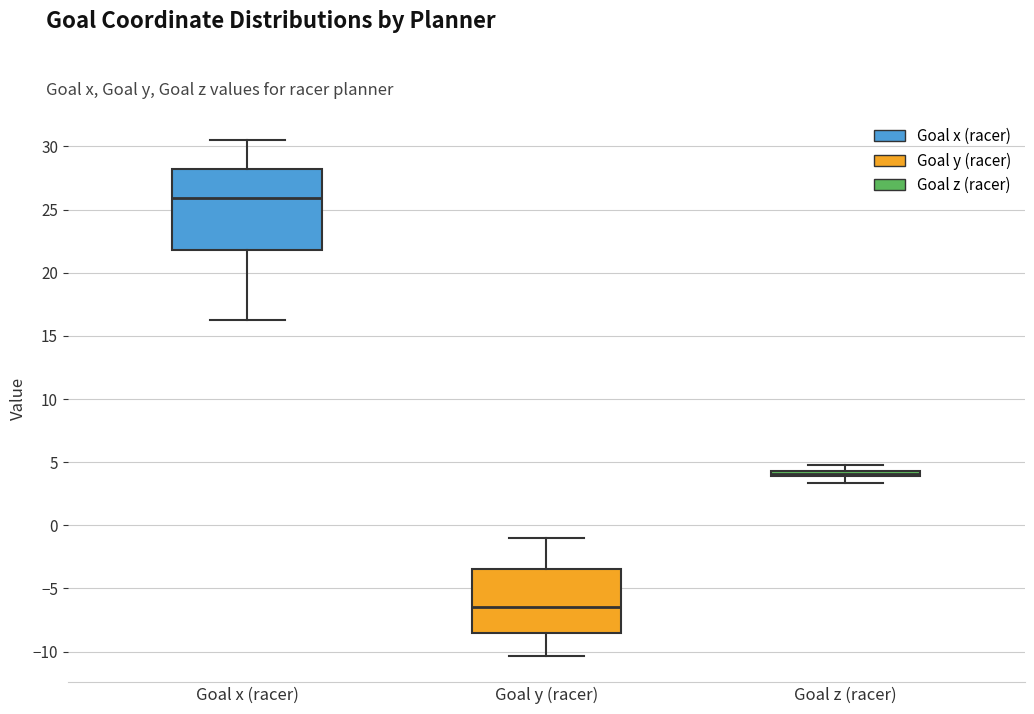

Which box is the tallest, from its lower edge to its upper edge?

Goal x (racer)